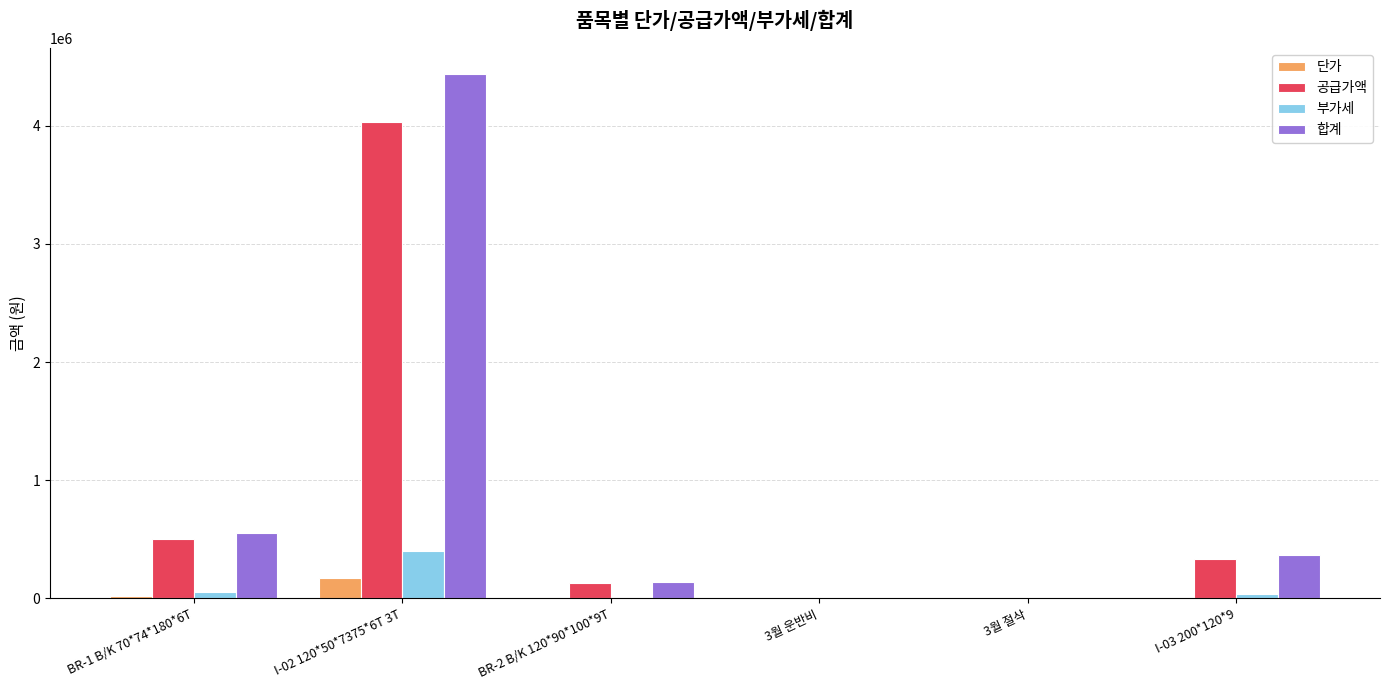

Between I-02 120*50*7375*6T 3T and BR-2 B/K 120*90*100*9T, which series saw the biggest shift?

합계